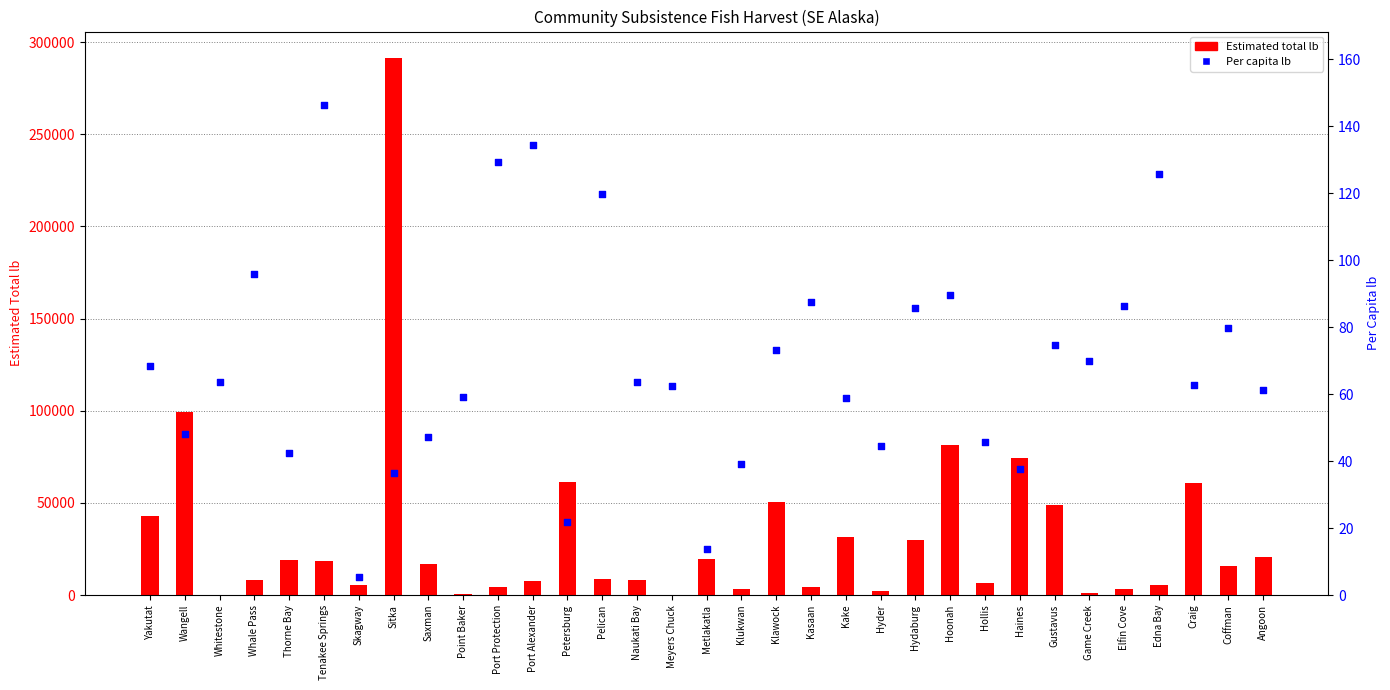

At how many categories does at least one series exceed 172833?

1